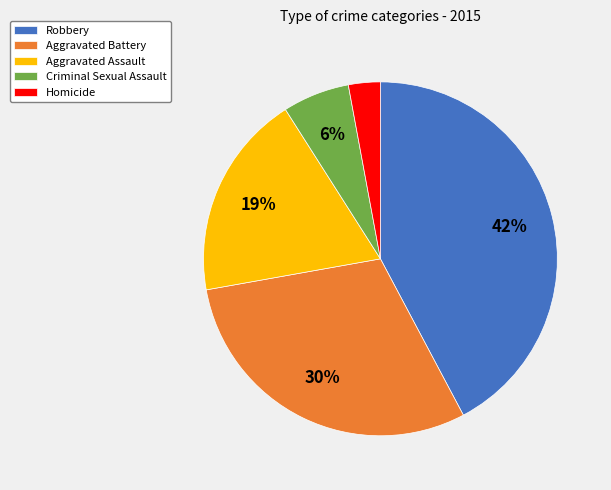

What is the smallest slice in the pie chart?

Homicide